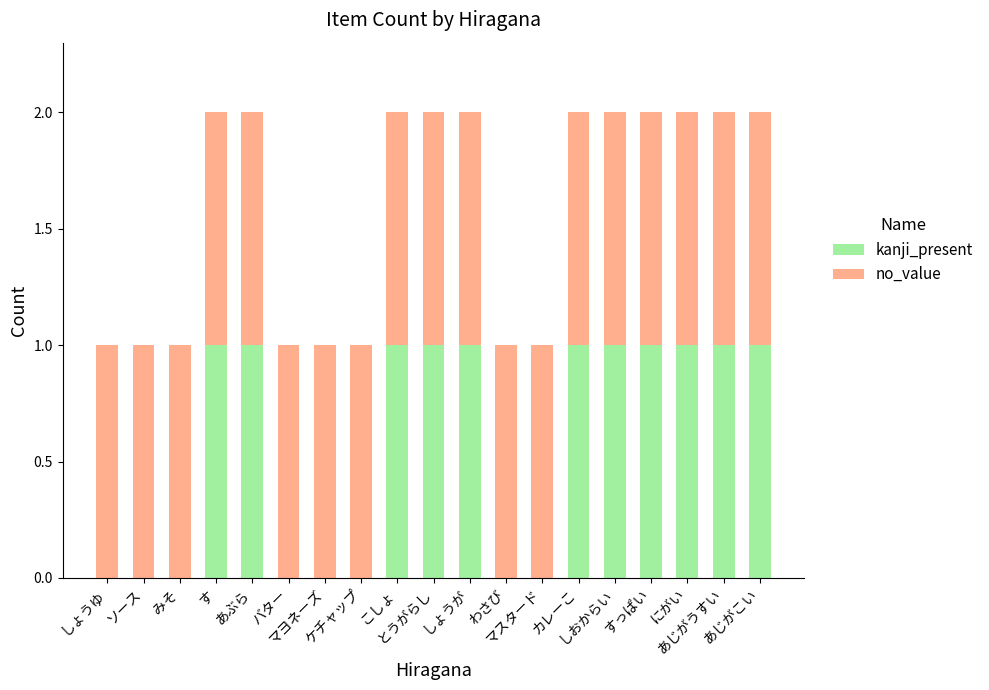

Which has a higher value, みそ or とうがらし?

とうがらし